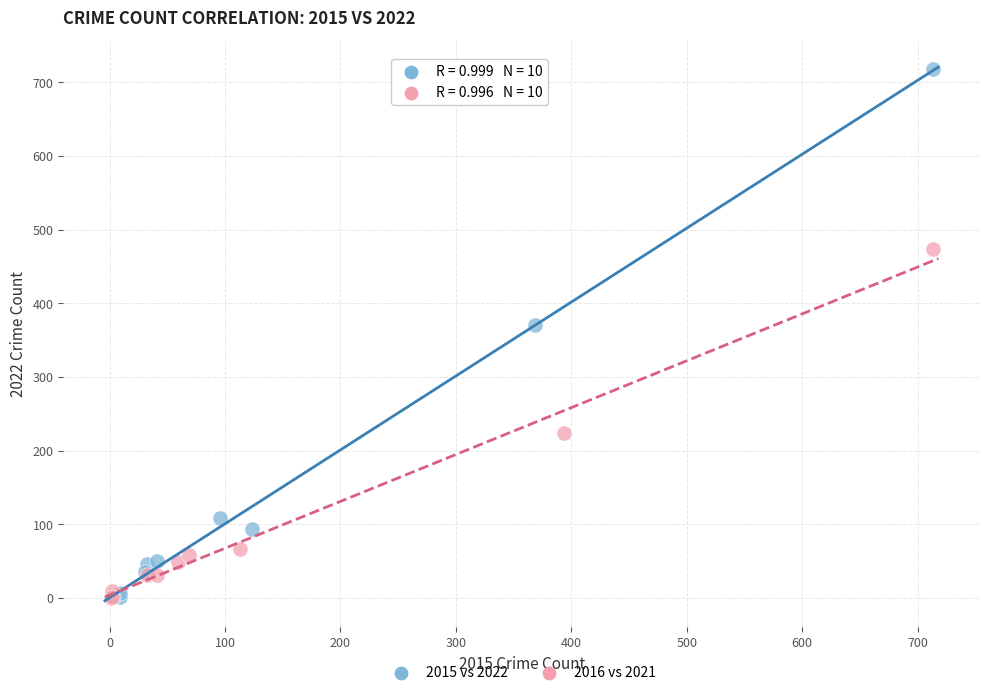

Which series has the largest Y range (max minus min)?

2015 vs 2022